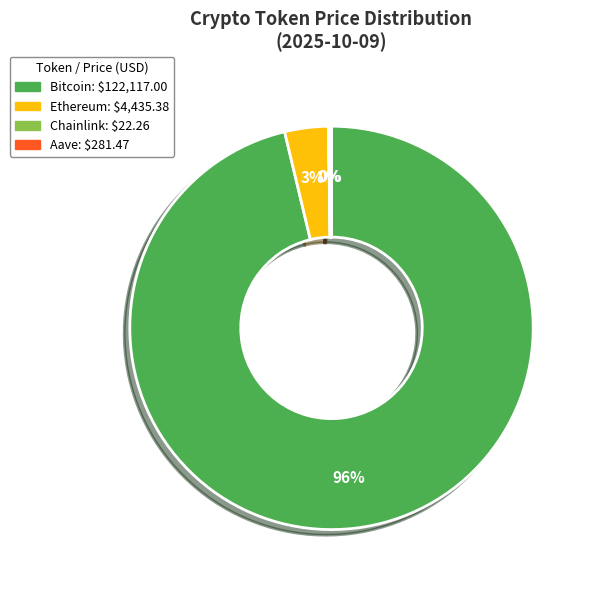

What is the largest slice in the pie chart?

Bitcoin